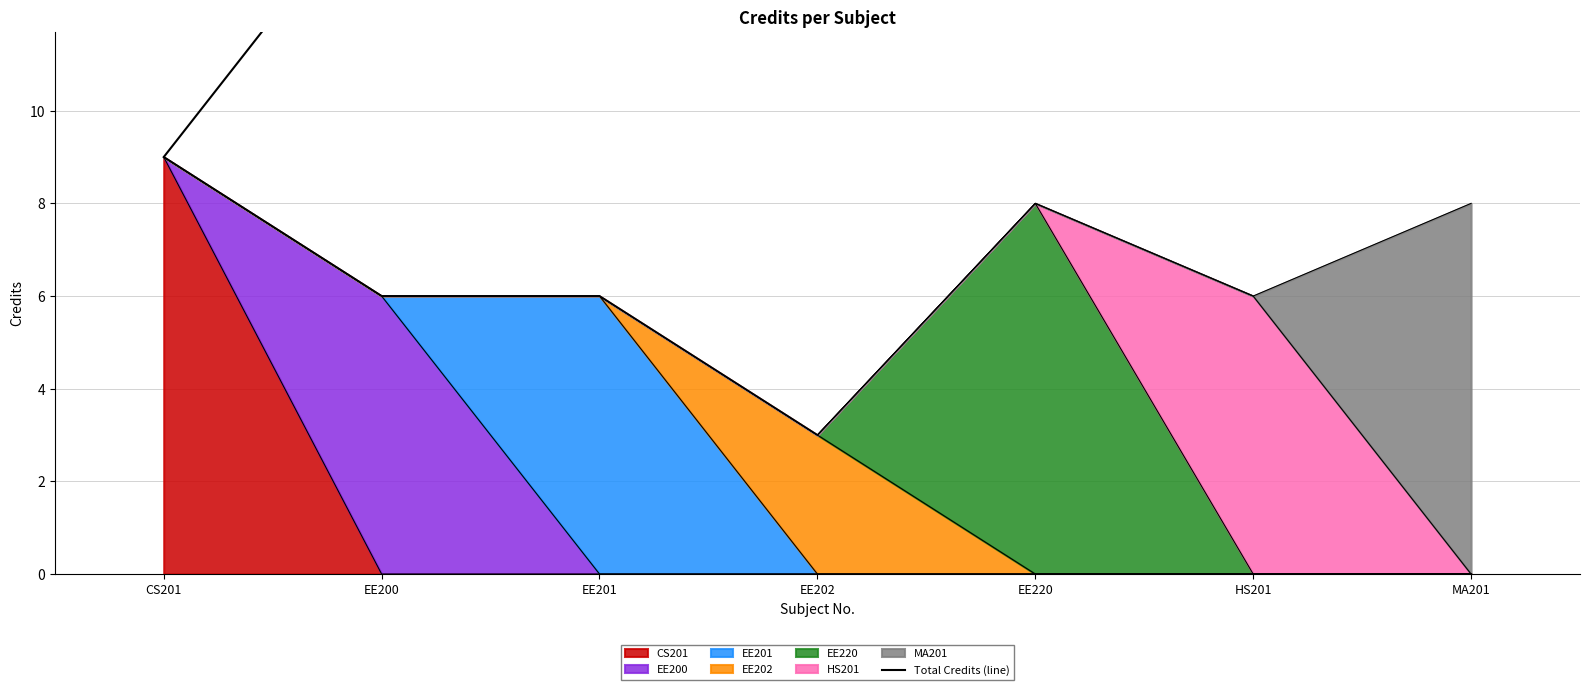

What is the difference between the maximum and minimum values?

37